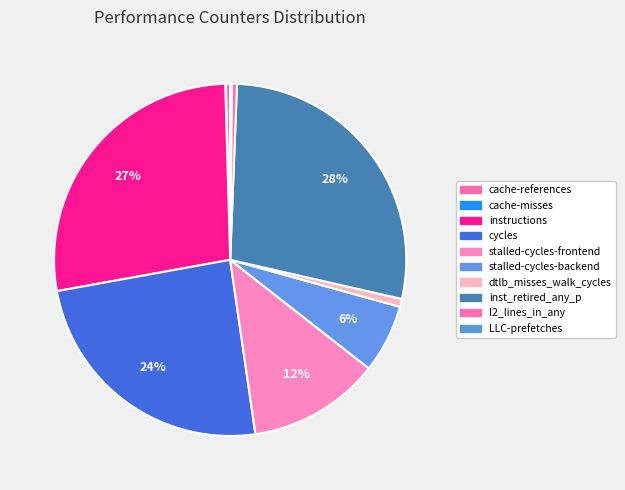

Does LLC-prefetches account for over 50% of the chart?

No